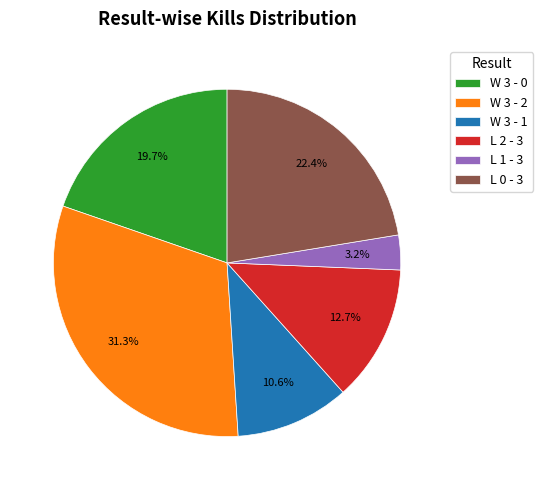

What percentage is the W 3 - 1 slice, to the nearest percent?

11%